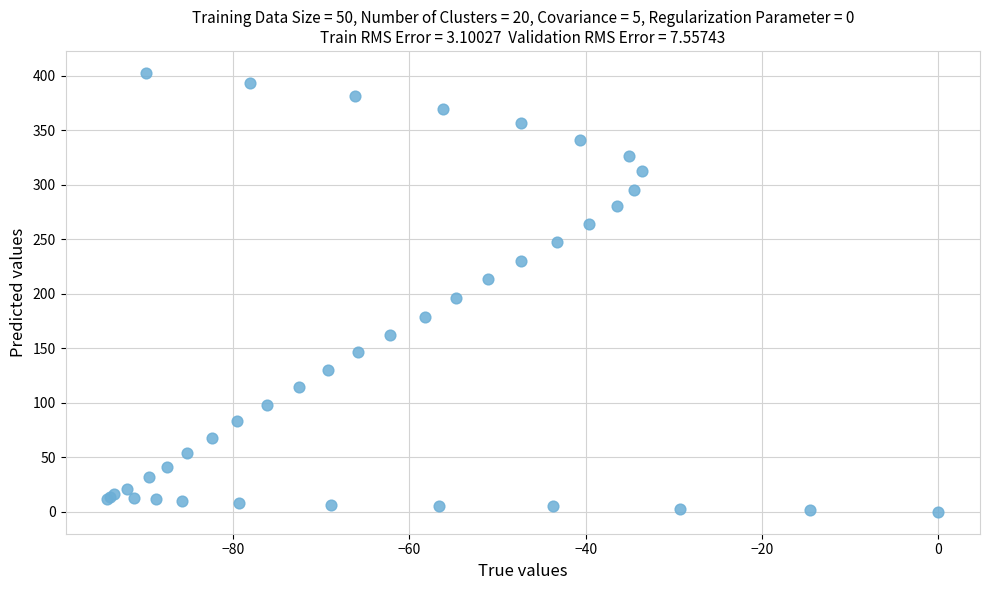

What Y value in the scatter plot is closest to 201?

195.8